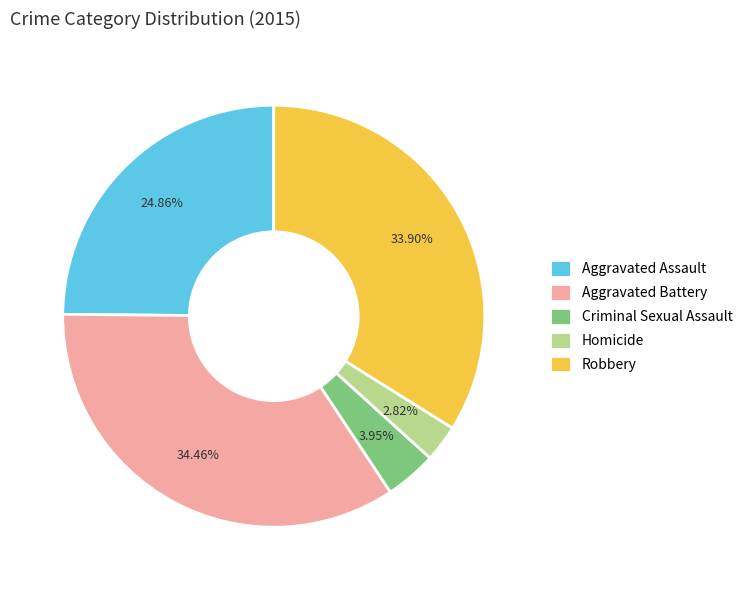

What percentage do Aggravated Battery and Aggravated Assault together represent?

59.3%